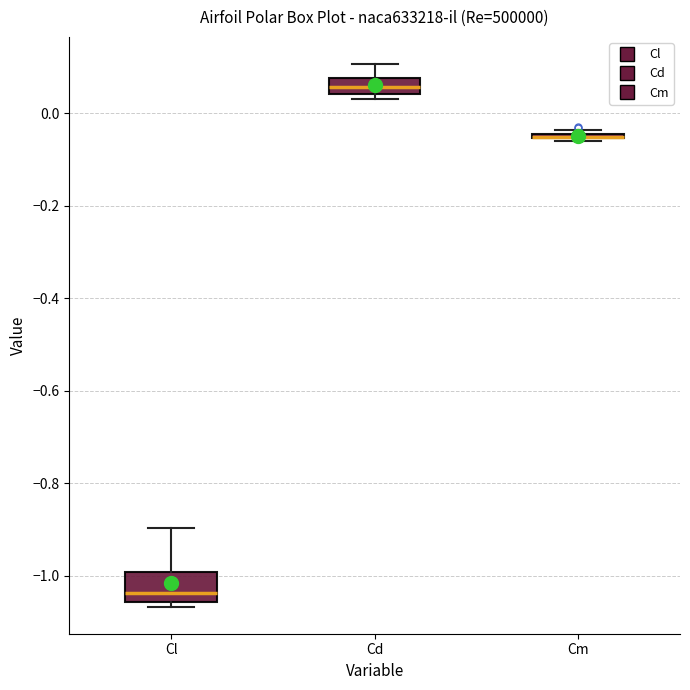

Reading left to right, read every box against the y-axis: the position of its median line, the range the box covers, and the ends of its whiskers. The values are not printed on the chart, so give them approximately, as read against the axis.

Cl: median -1.04, box -1.06 to -1.00, whiskers -1.06 (just below the box's lower edge) to -0.90
Cd: median 0.06, box 0.04 to 0.08, whiskers 0.04 (just below the box's lower edge) to 0.10
Cm: box collapsed to a line at -0.06, whiskers -0.06 to -0.04